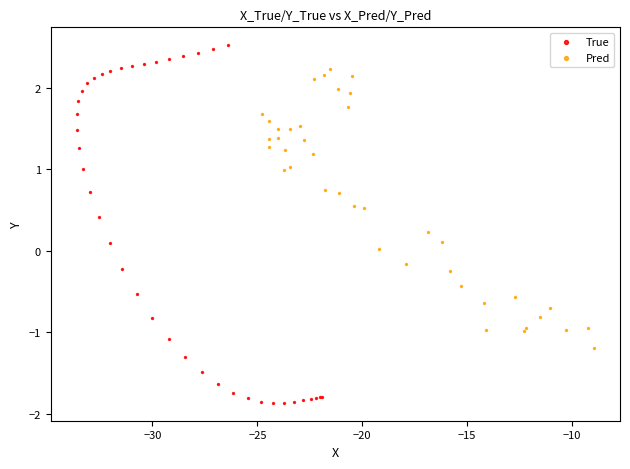

Which series has the largest Y range (max minus min)?

True